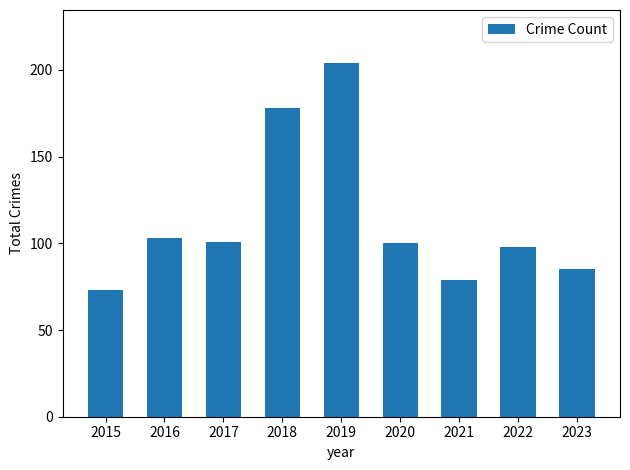

Are the bars horizontal?

No